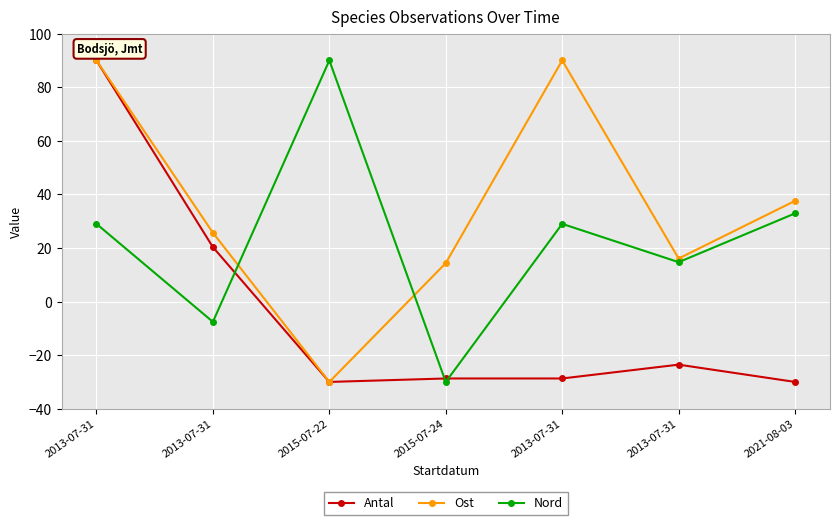

What are all the series names shown in the legend?

Antal, Ost, Nord